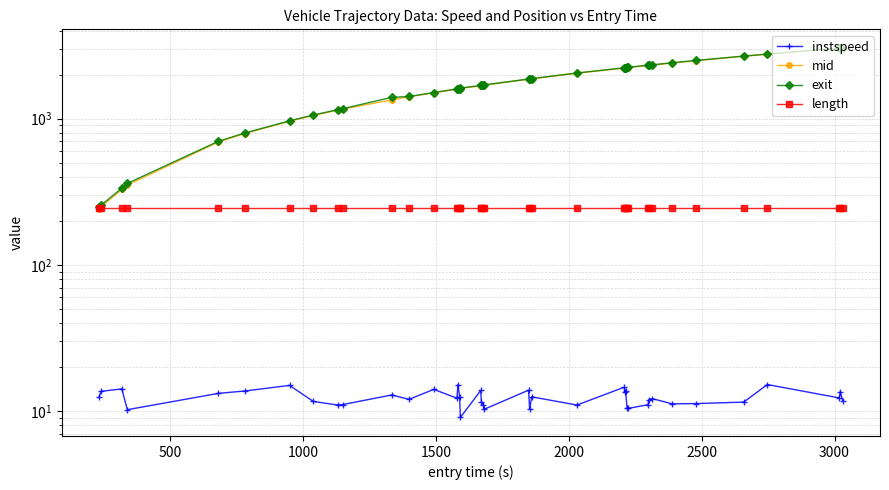

How many data points in instspeed are less than 12?

18